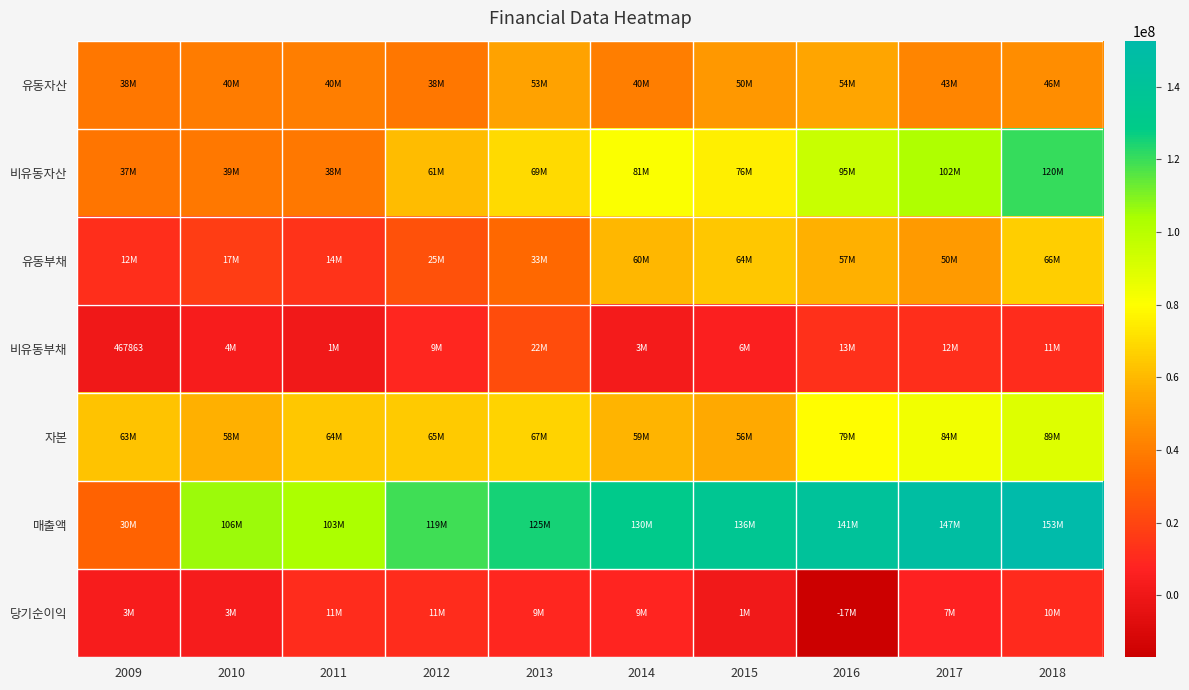

What is the sum of the 비유동자산 values at 2018 and 2009?

157486740